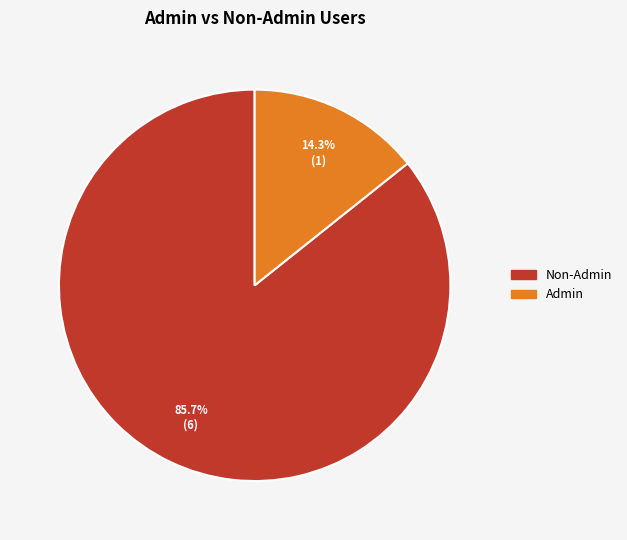

Which slice represents more than half of the pie?

Non-Admin